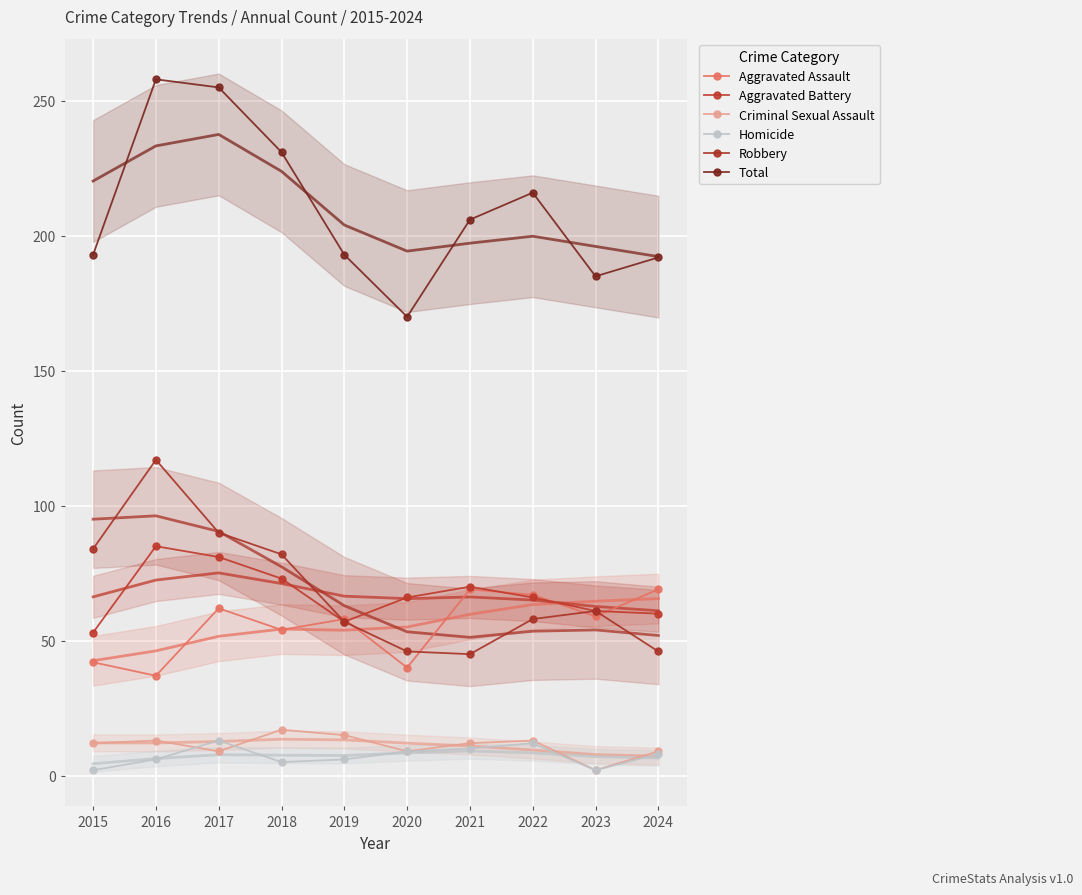

What is the sum of the Aggravated Assault values at 2023 and 2018?

113